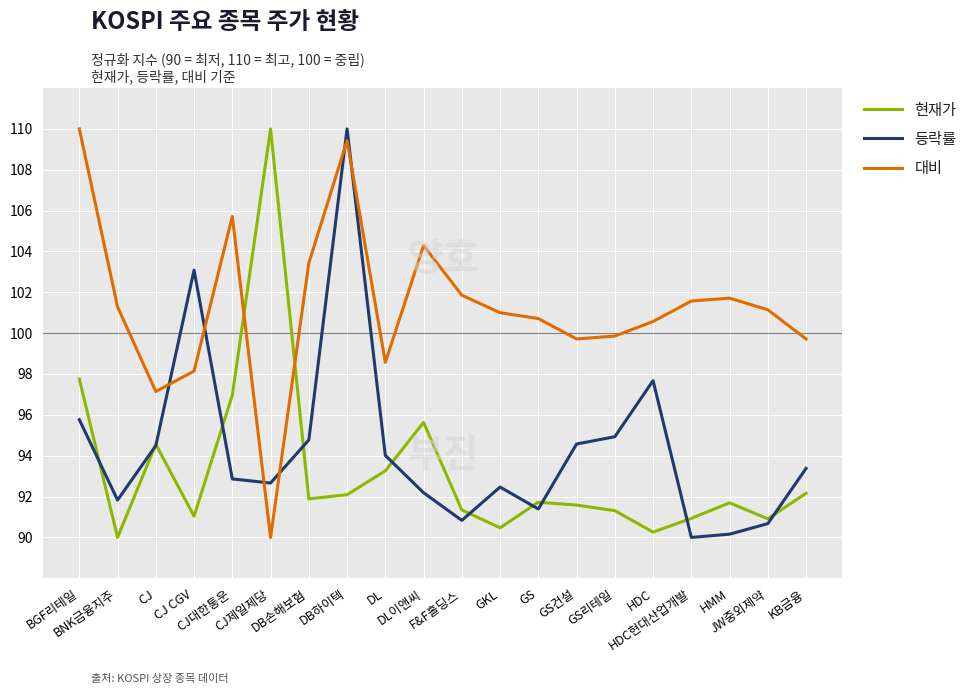

How many times do 대비 and 등락률 cross each other?

6